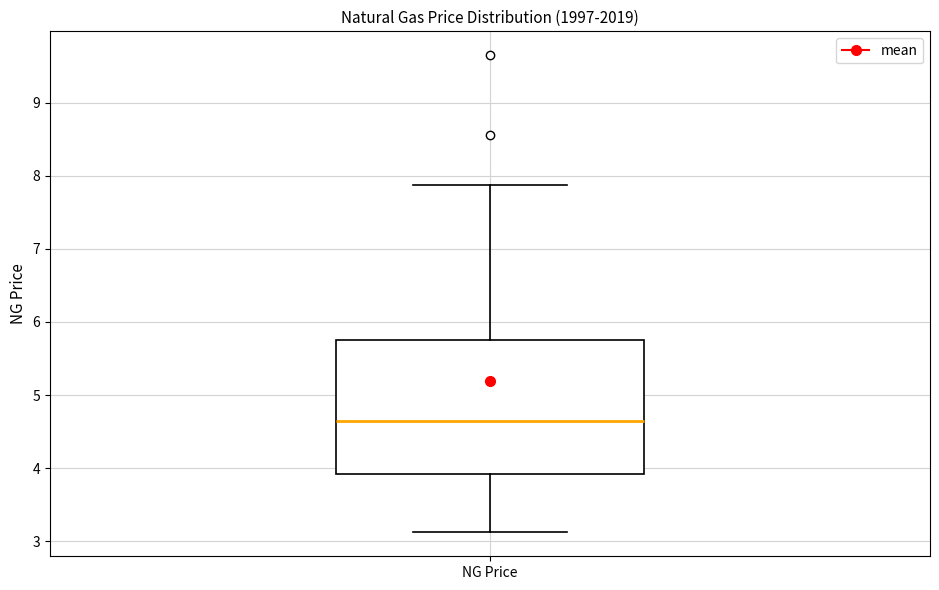

Transcribe this box plot: give where the median line is, the range the box spans, and where the two whiskers end, as read against the y-axis. The values are not printed on the chart, so give them approximately, as read against the axis.

median 4.6, box 3.9 to 5.8, whiskers 3.1 to 7.9